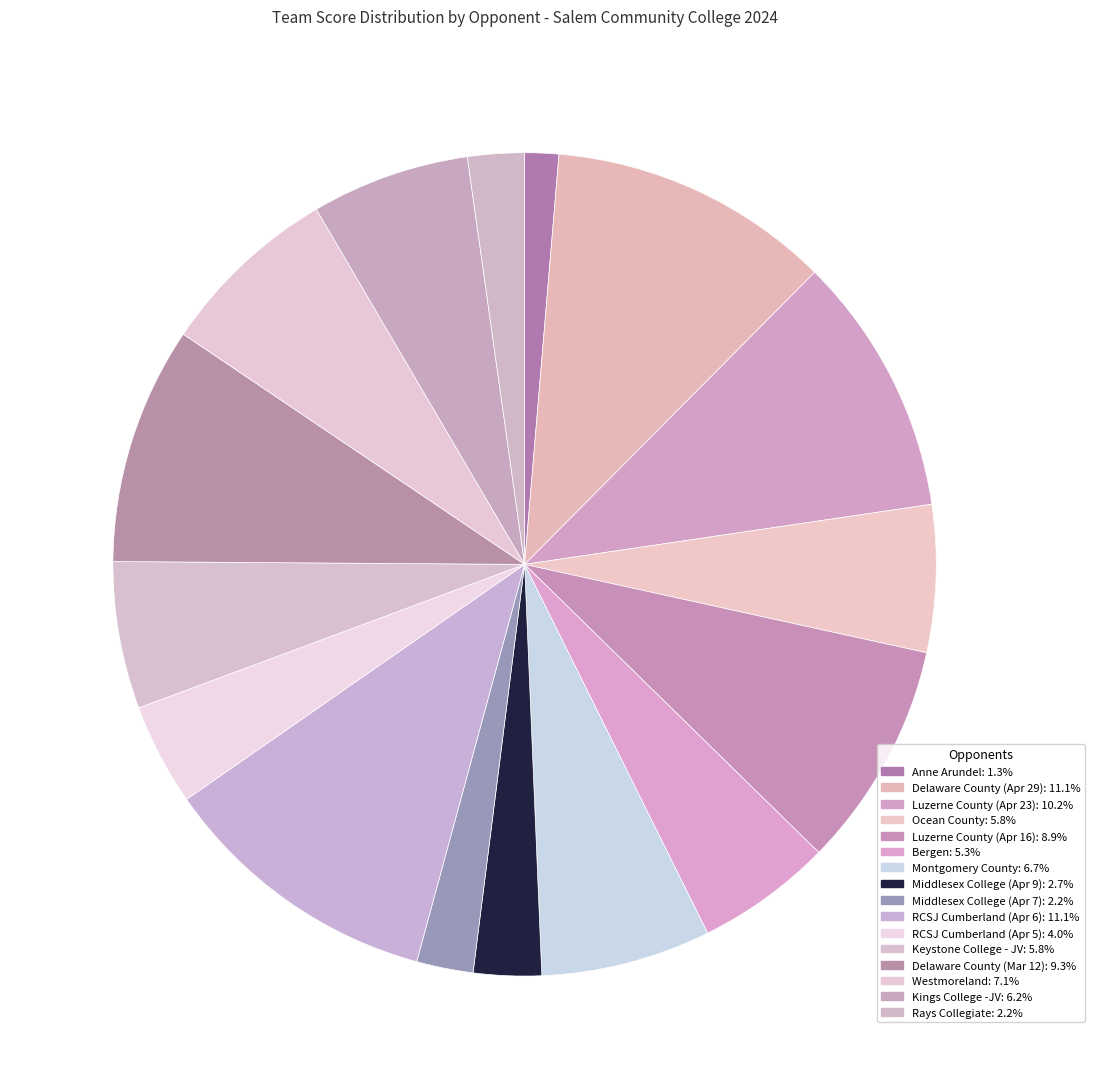

To the nearest percent, what portion does Westmoreland represent?

7%